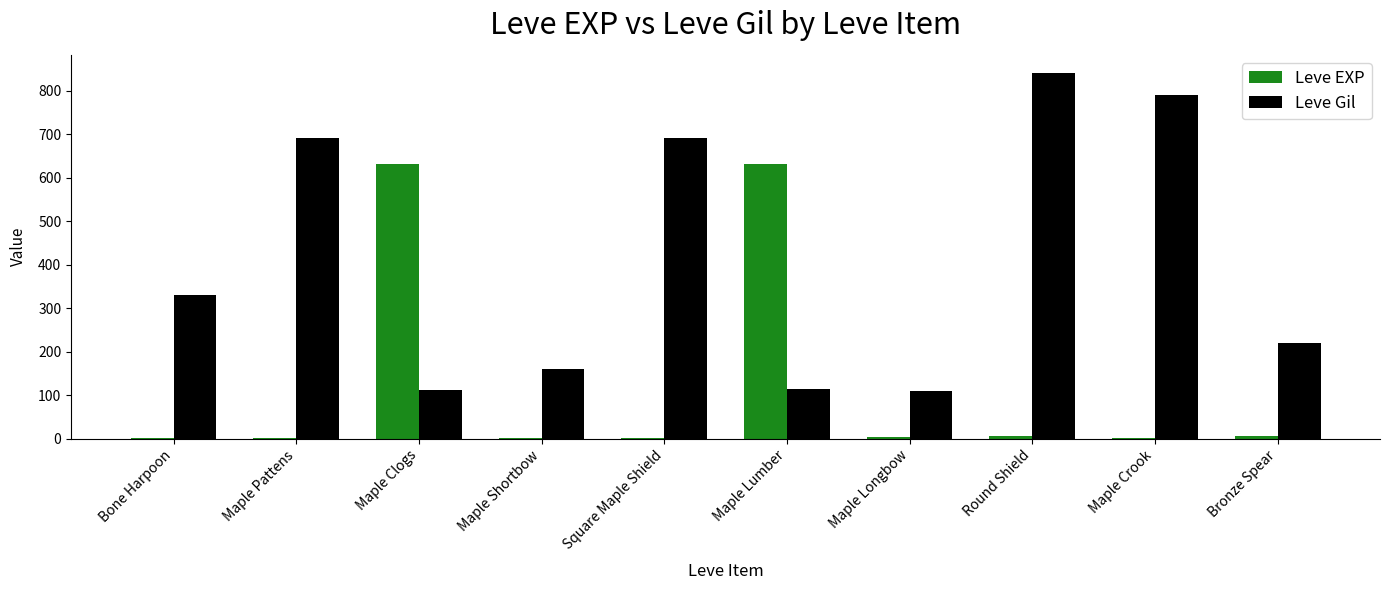

Is the value of Leve EXP at Maple Longbow greater than the value of Leve Gil at Bone Harpoon?

No